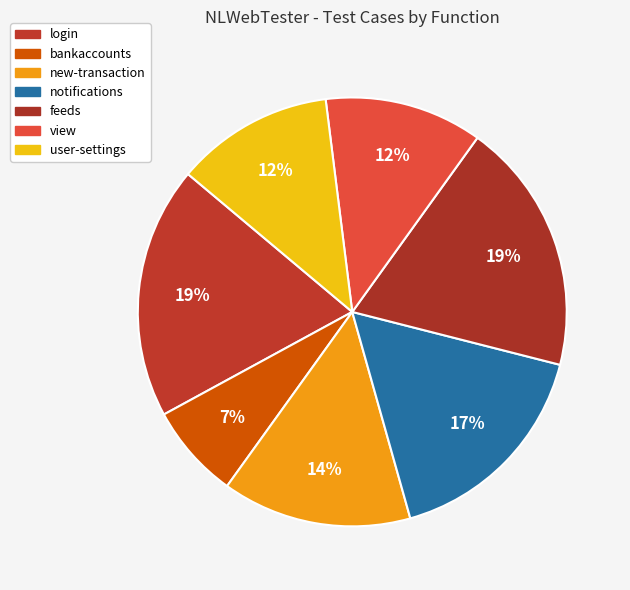

How many segments does this pie chart have?

7